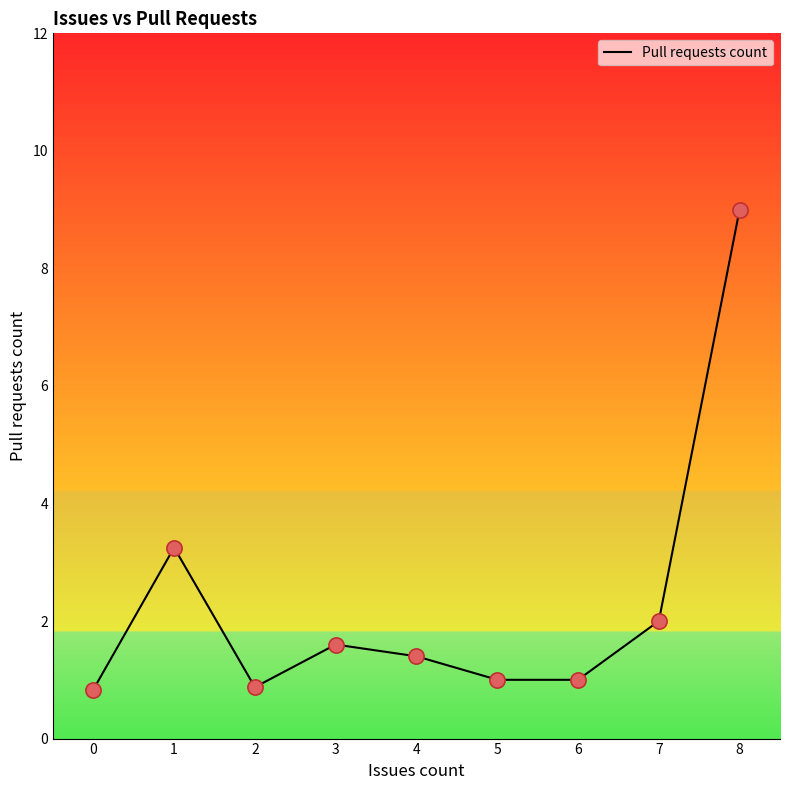

What is the maximum value for Pull requests count?

9.0